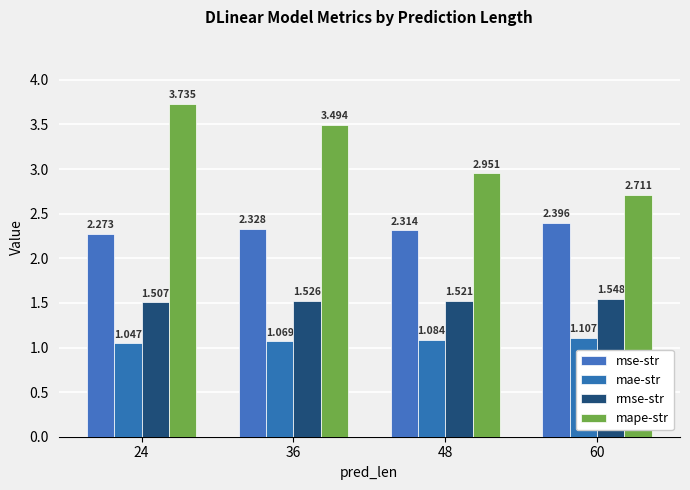

Does the chart contain stacked bars?

No